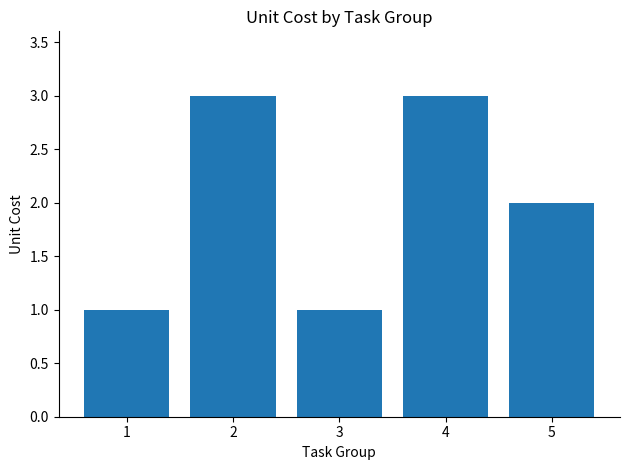

Which has a higher value, 2 or 5?

2